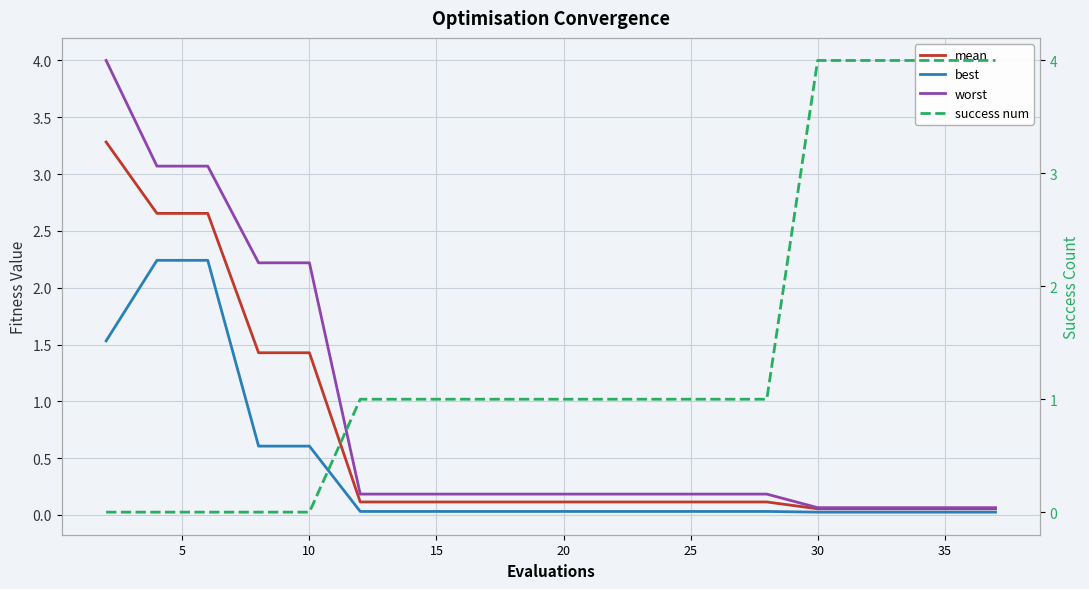

What is the total value across all series at 25?

1.3